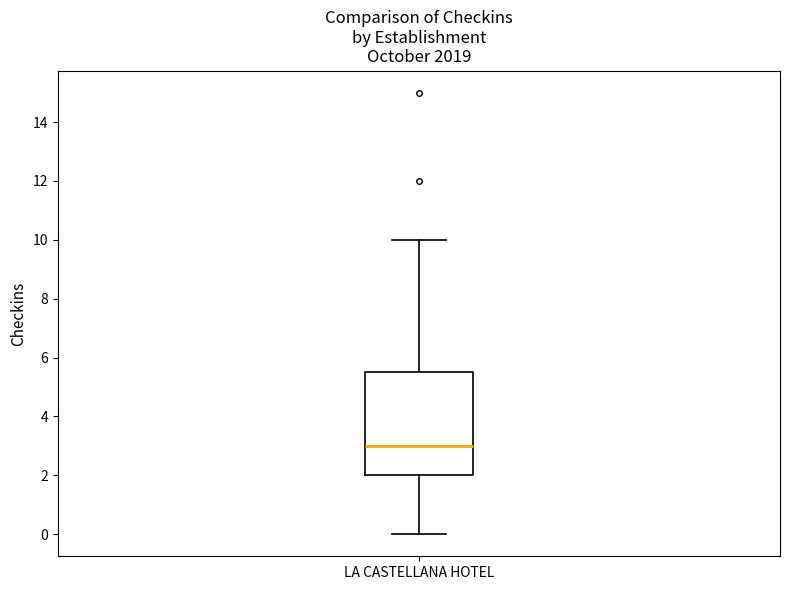

Where is the upper edge of the box for LA CASTELLANA HOTEL on the y-axis? The values are not printed on the chart, so give them approximately, as read against the axis.

5.6